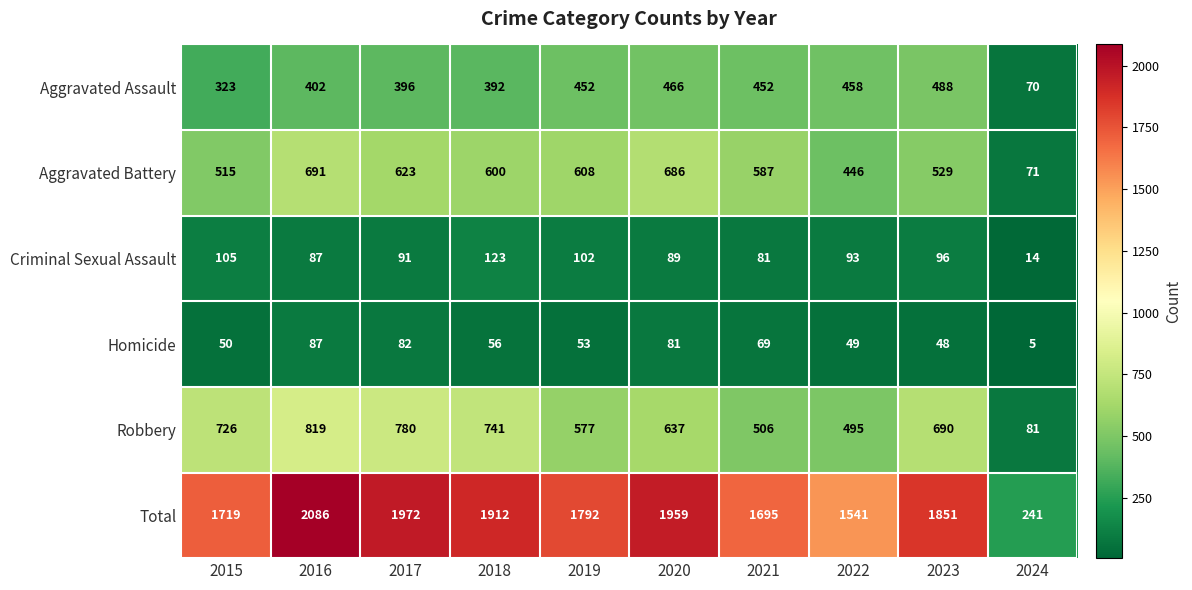

The Aggravated Assault series shows 209 at 2023. True or false?

False